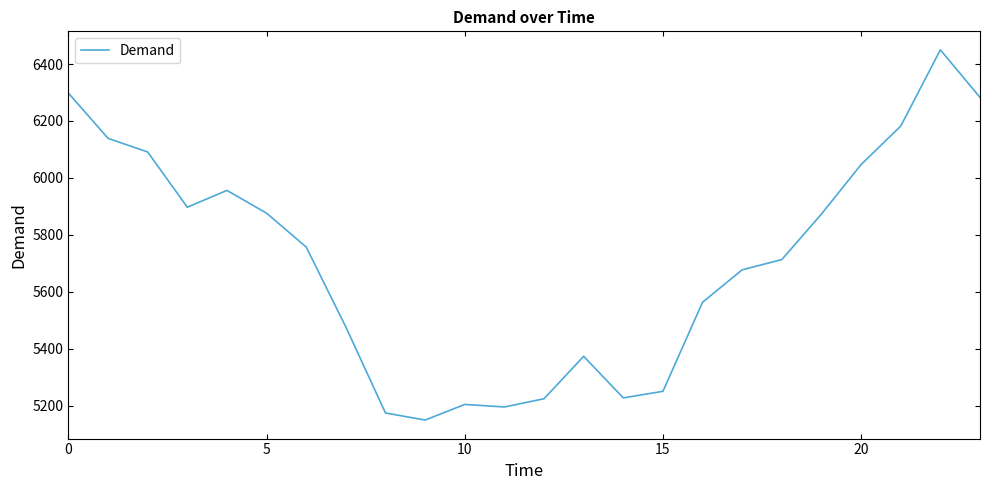

What is the greatest value displayed?

6450